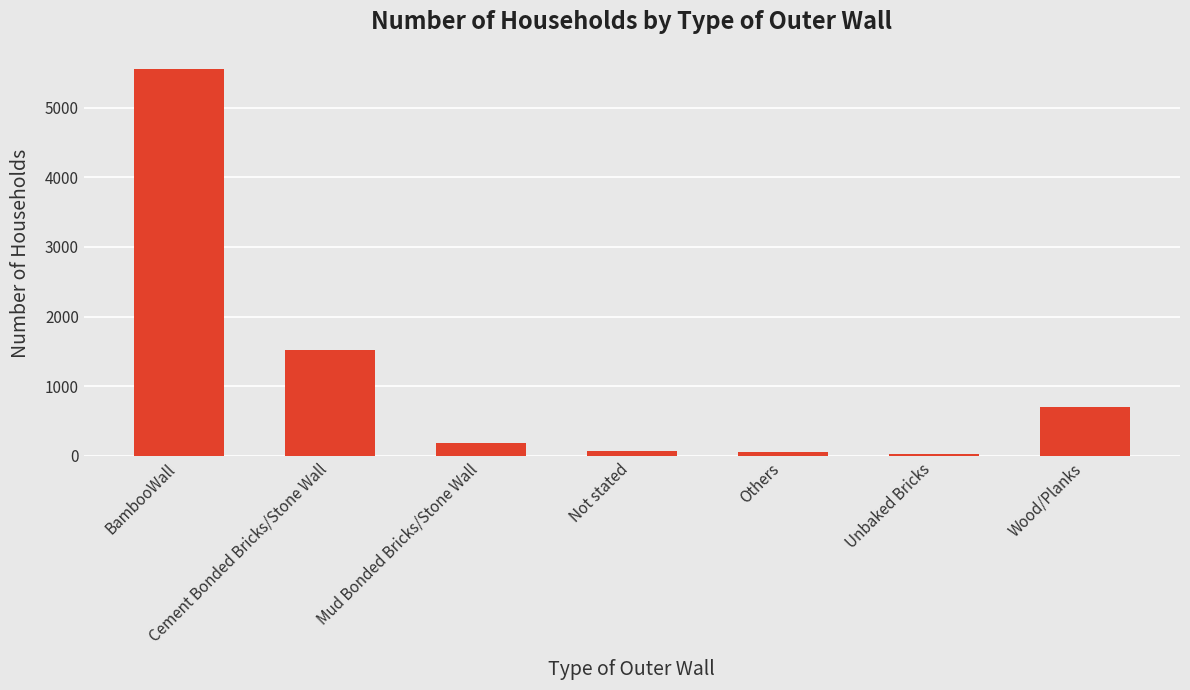

What is the difference between the maximum and minimum values?

5518